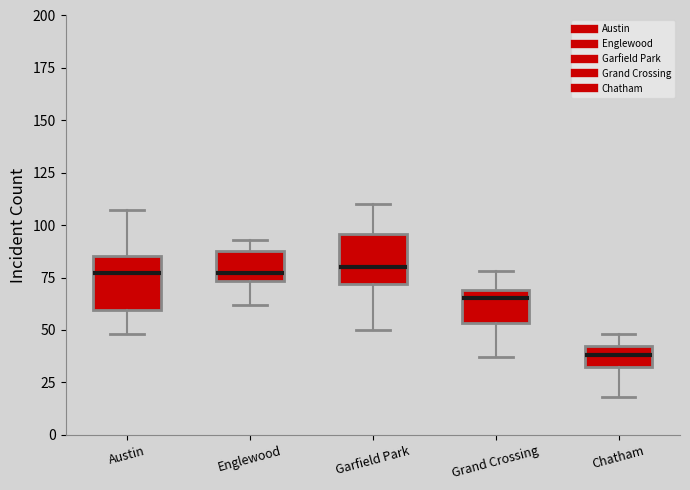

Where is the upper edge of the box for Englewood on the y-axis? The values are not printed on the chart, so give them approximately, as read against the axis.

90